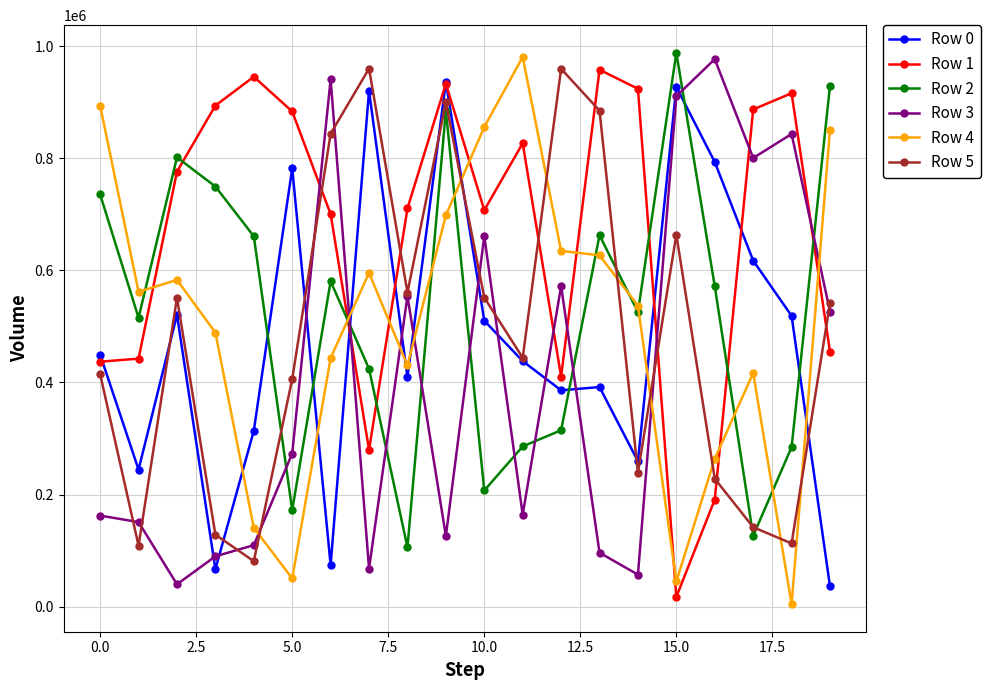

At how many categories does at least one series exceed 263467?

20